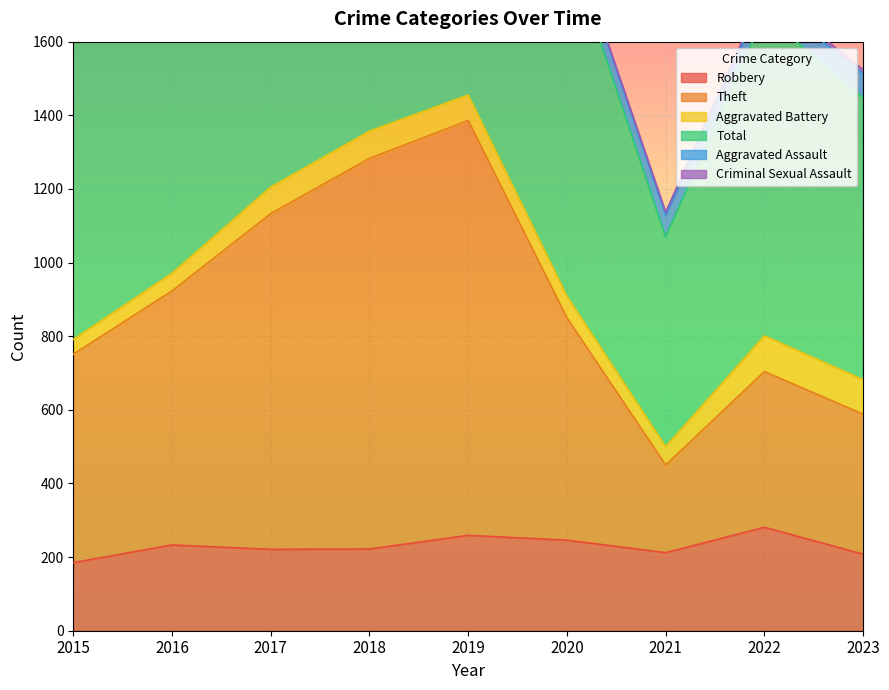

Between 2015 and 2018, which is larger?

2018